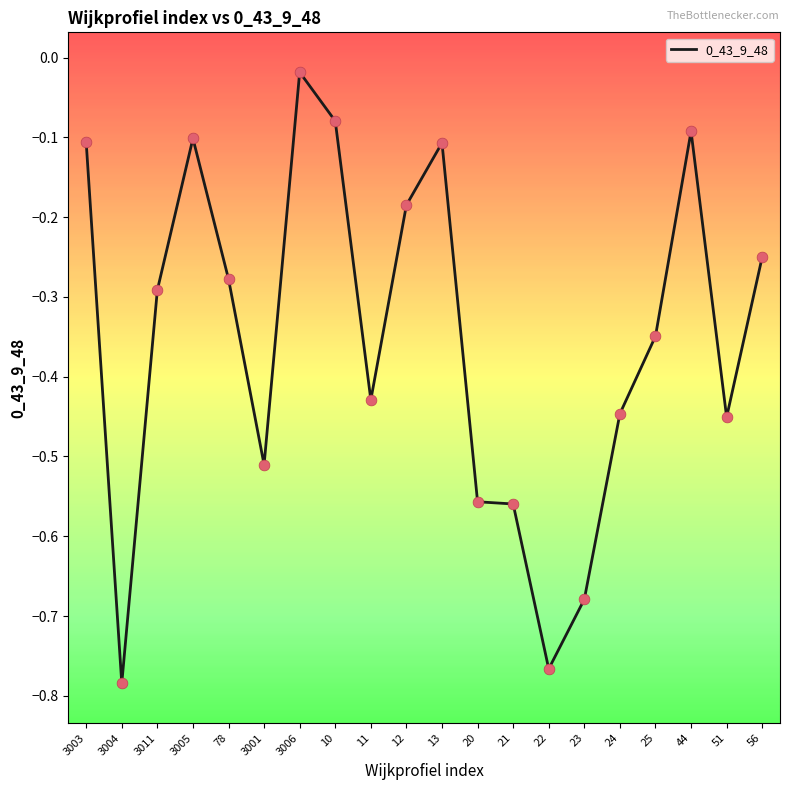

What is the change in value from 3004 to 3011?

+0.5